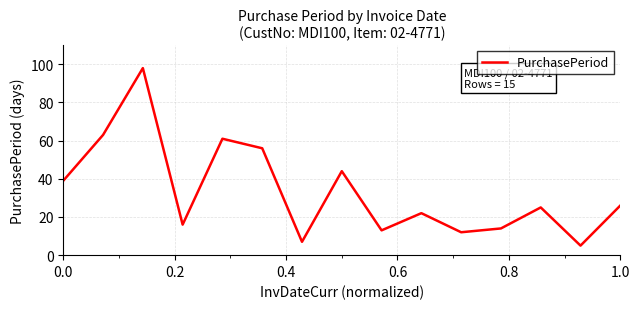

What is the minimum value shown in the chart?

5